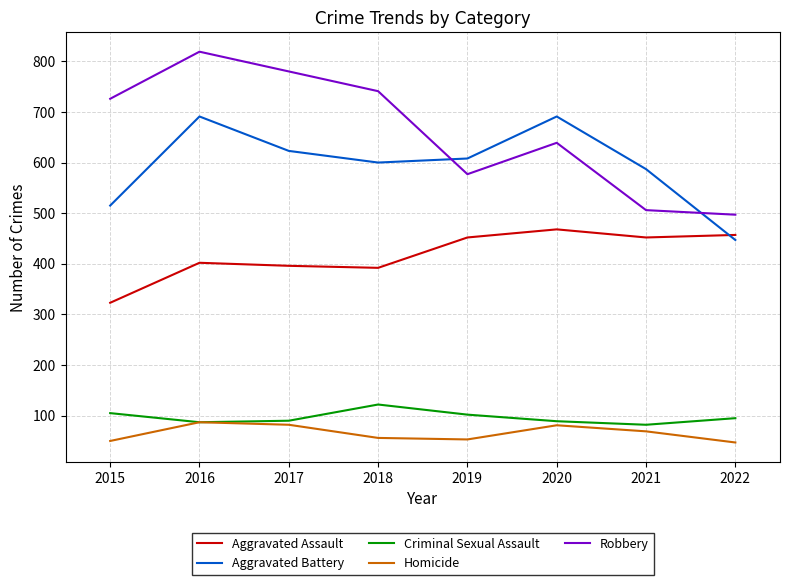

At which label does Criminal Sexual Assault first exceed 95?

2015